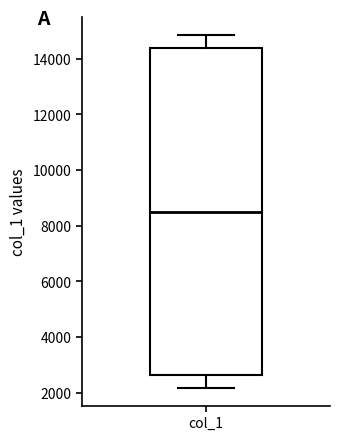

Read this box plot against the y-axis: the position of the median line, the range covered by the box, and the ends of both whiskers. The values are not printed on the chart, so give them approximately, as read against the axis.

median 8600, box 2600 to 14400, whiskers 2200 to 14800